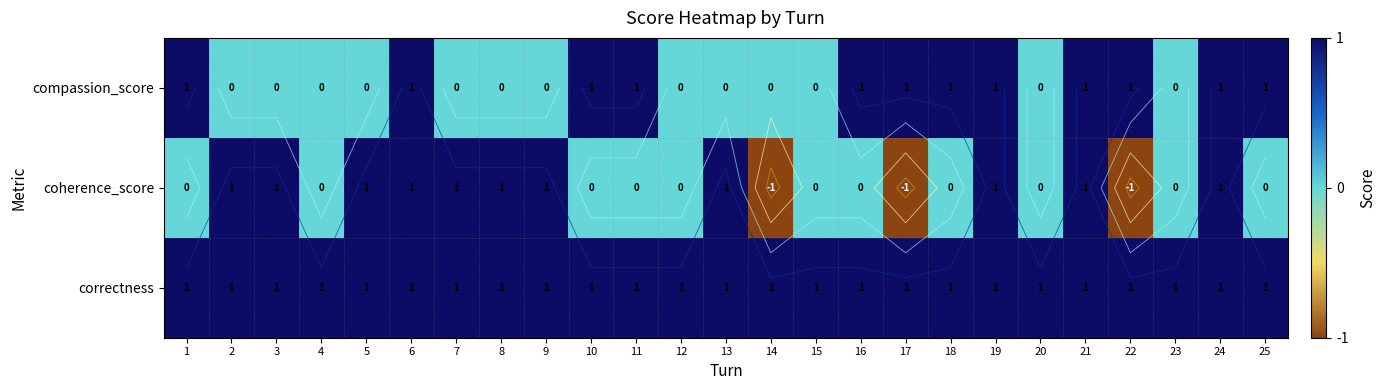

What is the sum of the coherence_score values at 22 and 4?

-1